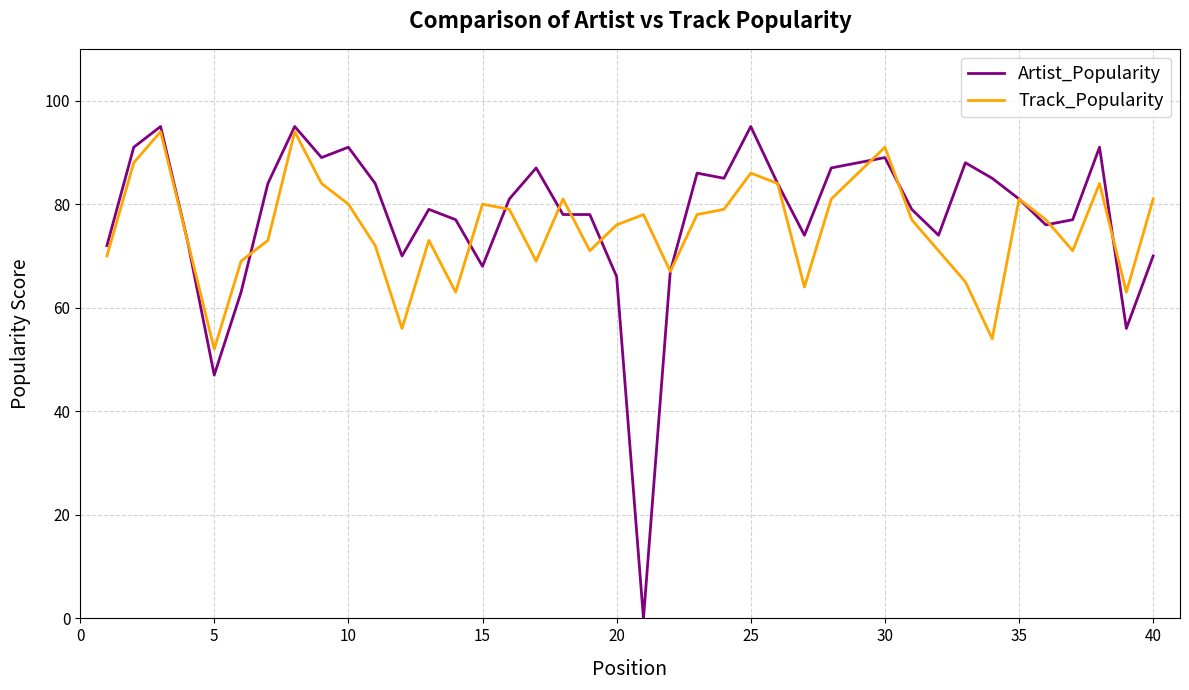

True or false: Track_Popularity and Artist_Popularity intersect in this chart.

True